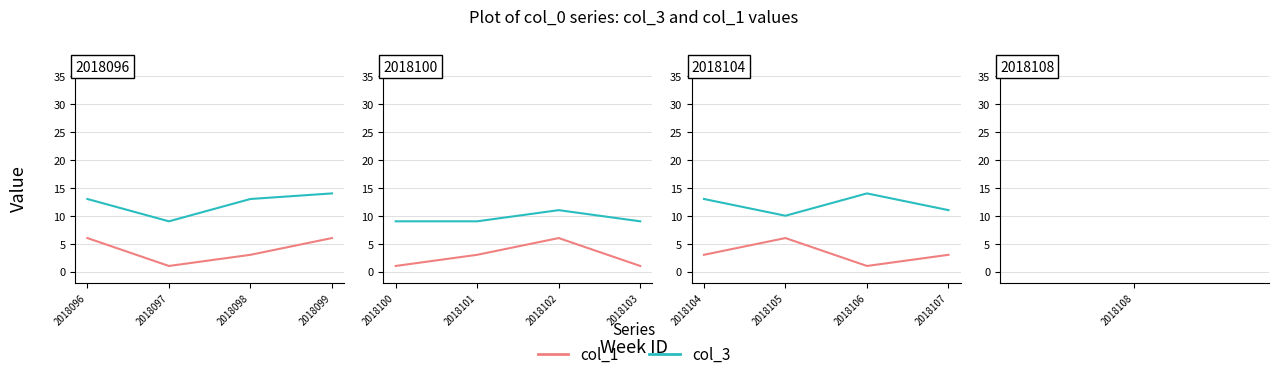

How many interior local peaks does the col_1 series have?

1